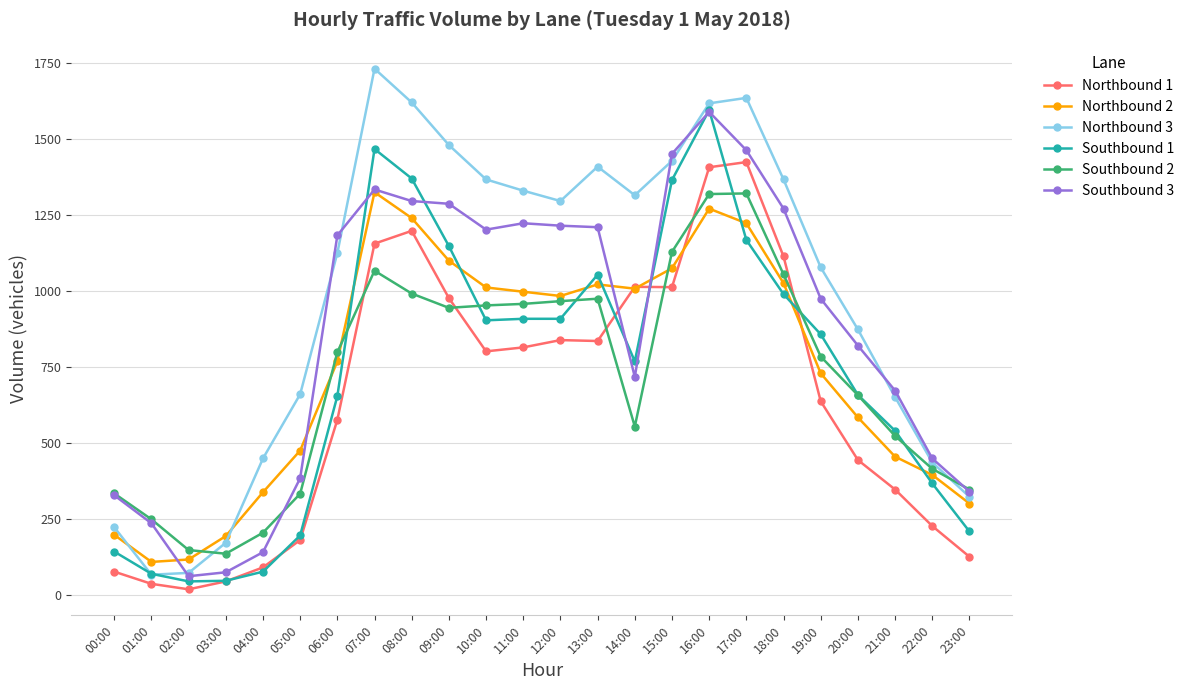

True or false: Northbound 3 has more than 0 points higher than both neighbors.

True